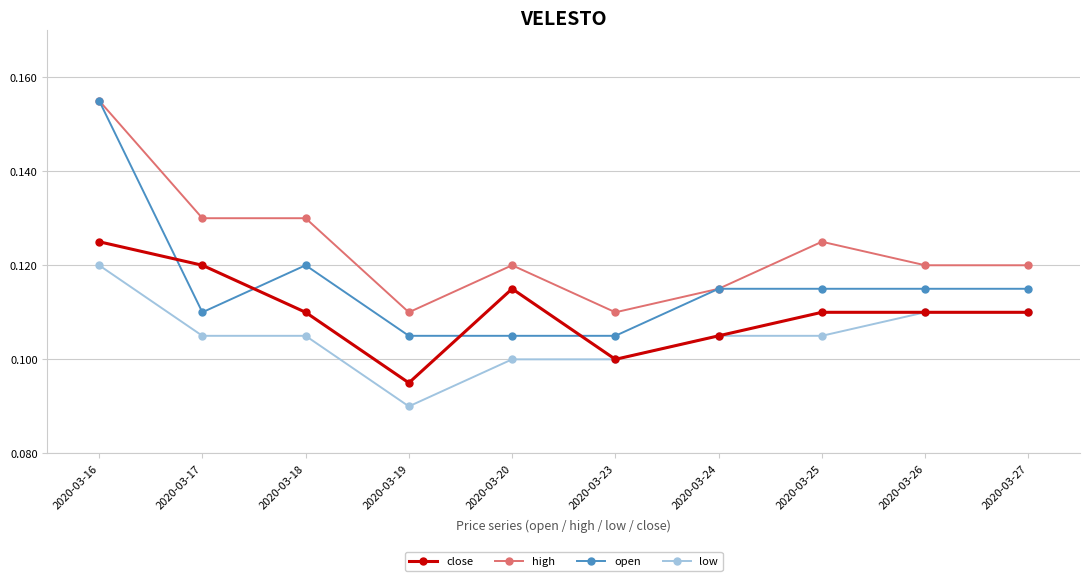

True or false: low and high cross at least once.

False